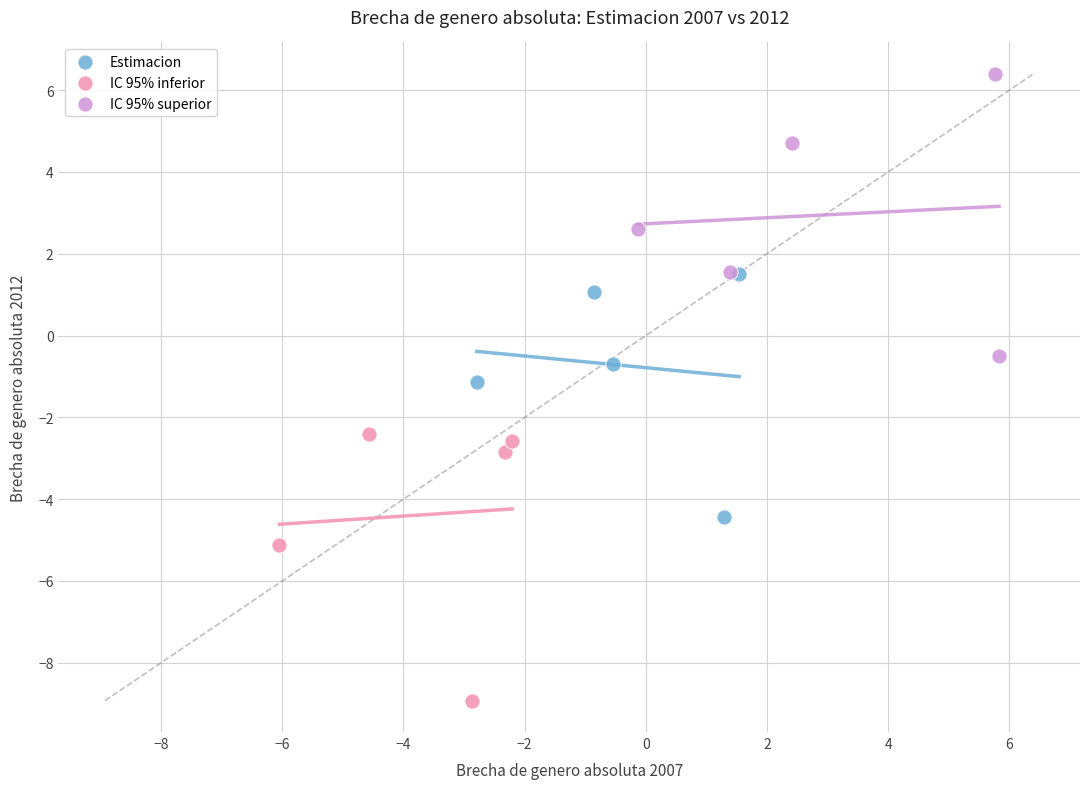

Which series contains the lowest Y value?

IC 95% inferior